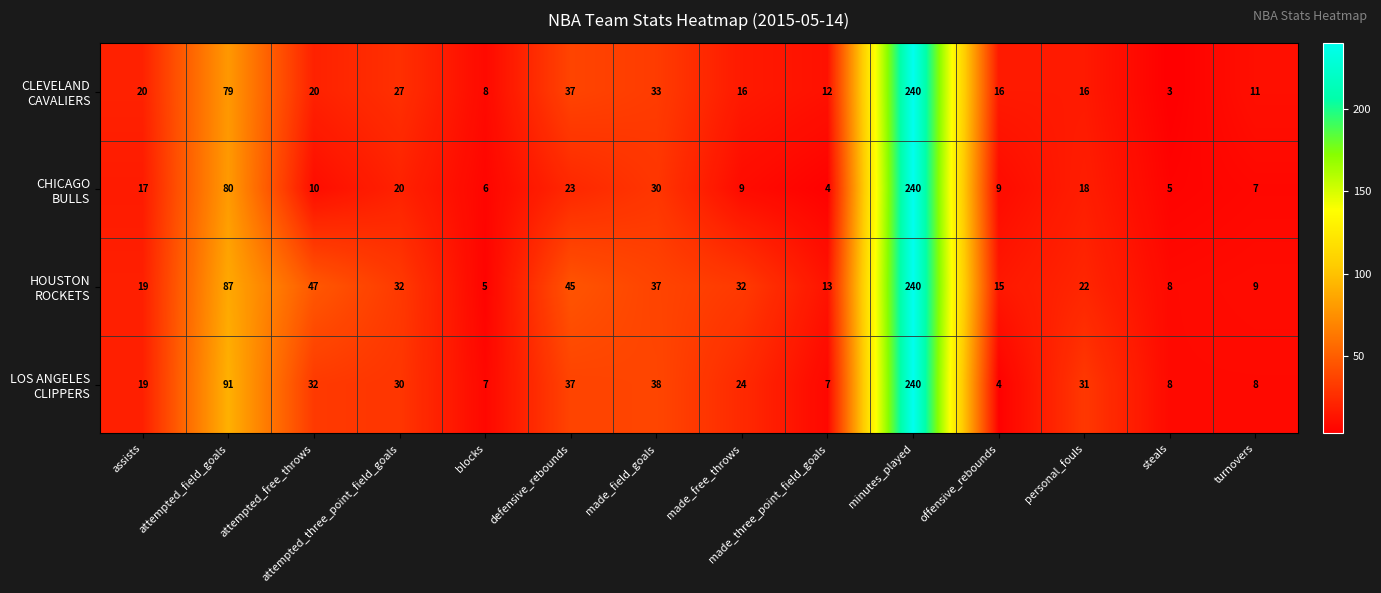

What is the total value across all series at assists?

75